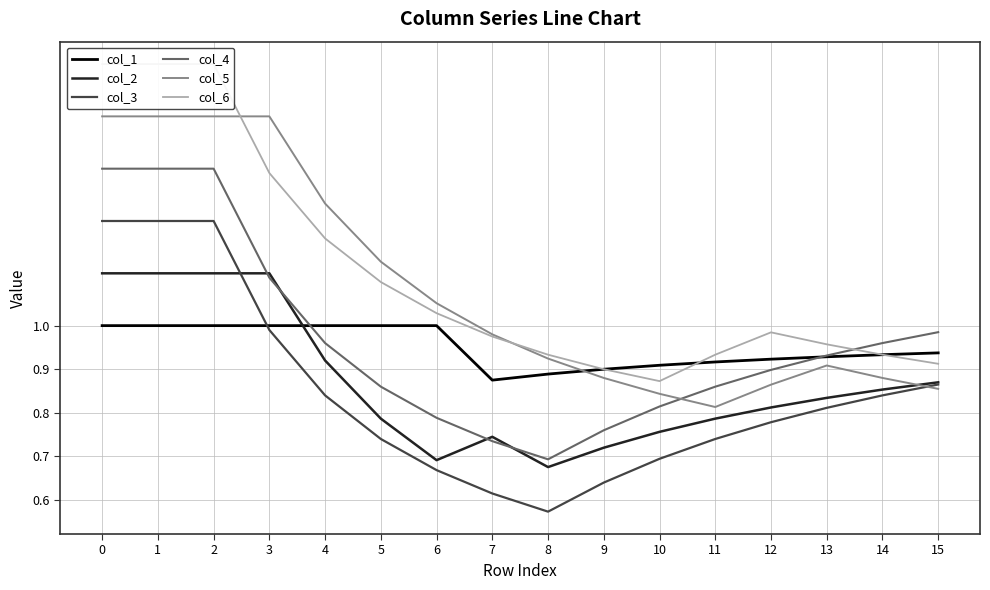

Is the value of col_4 at 3 greater than the value of col_6 at 3?

No